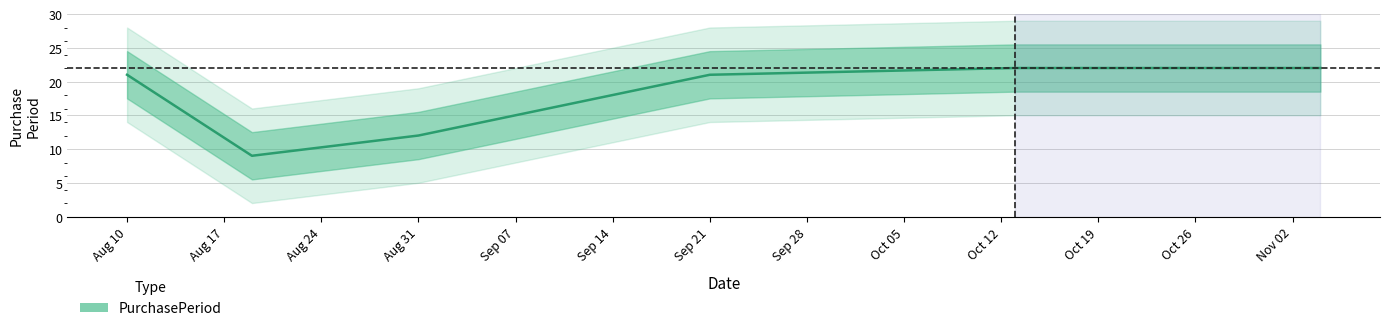

List the labels in order of value, smallest first.

2015-08-19, 2015-08-31, 2015-08-10, 2015-09-21, 2015-10-13, 2015-11-04